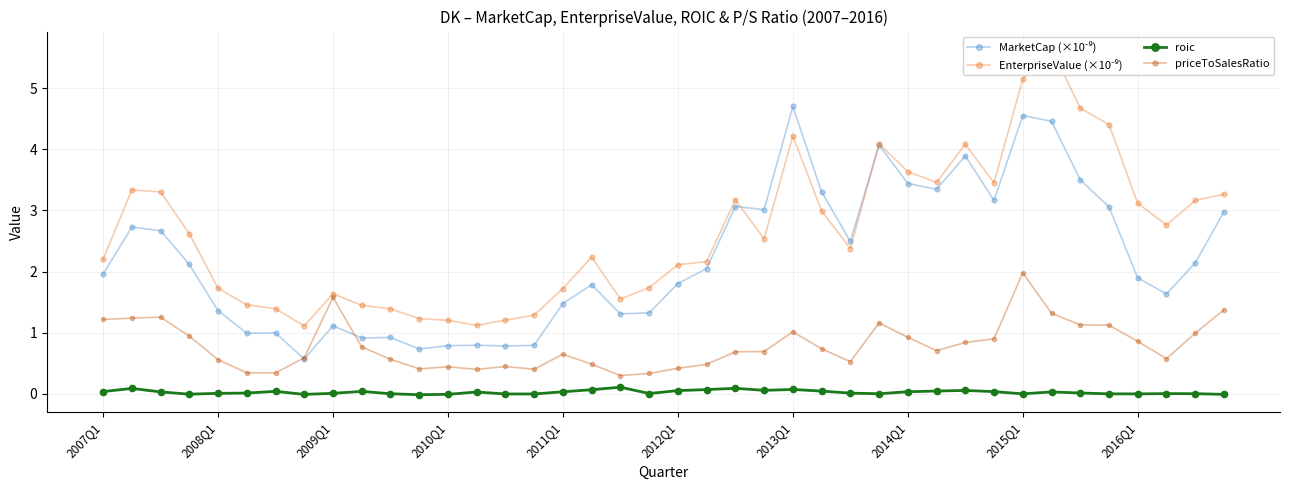

True or false: priceToSalesRatio and roic cross at least once.

False